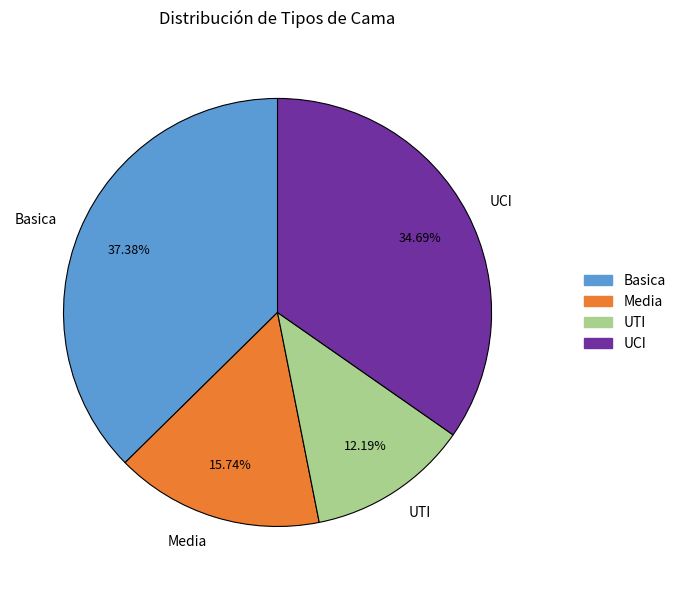

Which category has the biggest portion of the pie?

Basica